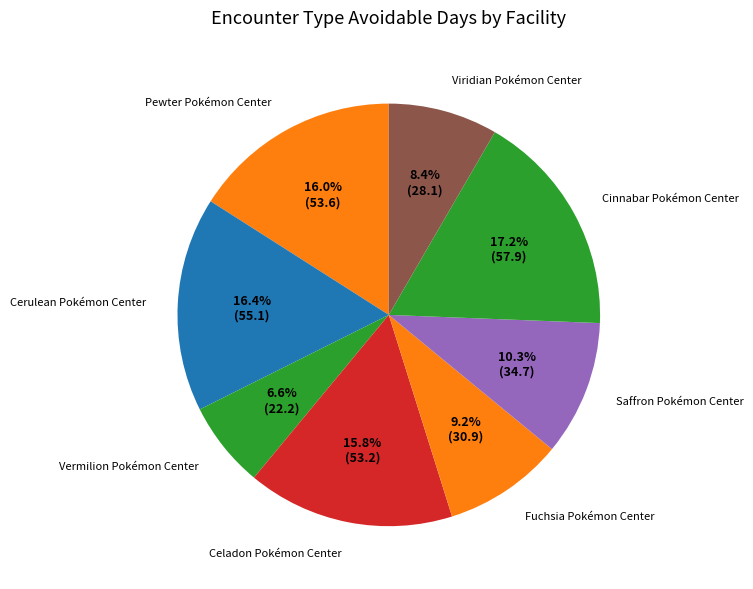

Is there a majority slice in this chart?

No